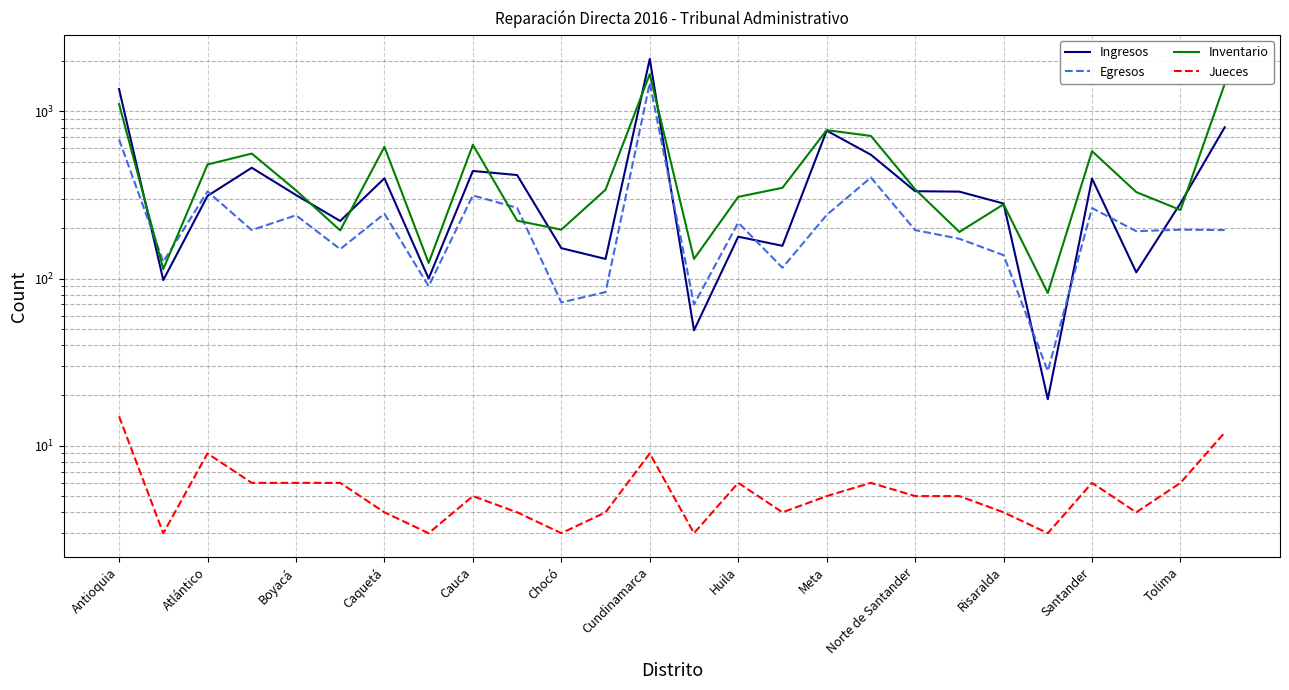

What is the lowest value of the Ingresos series?

19